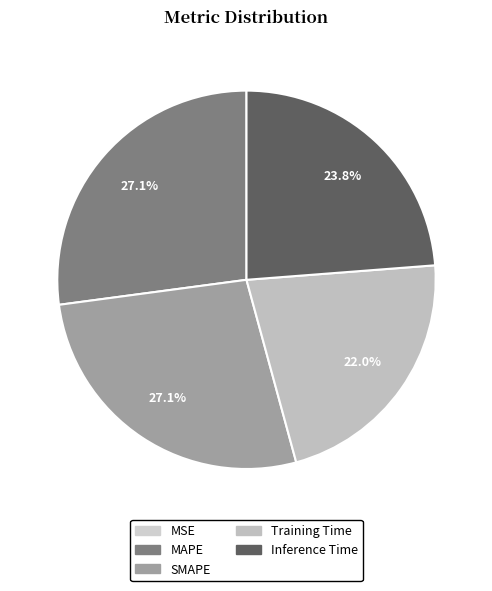

To the nearest percent, what is the difference between the largest and smallest slice percentages?

27%